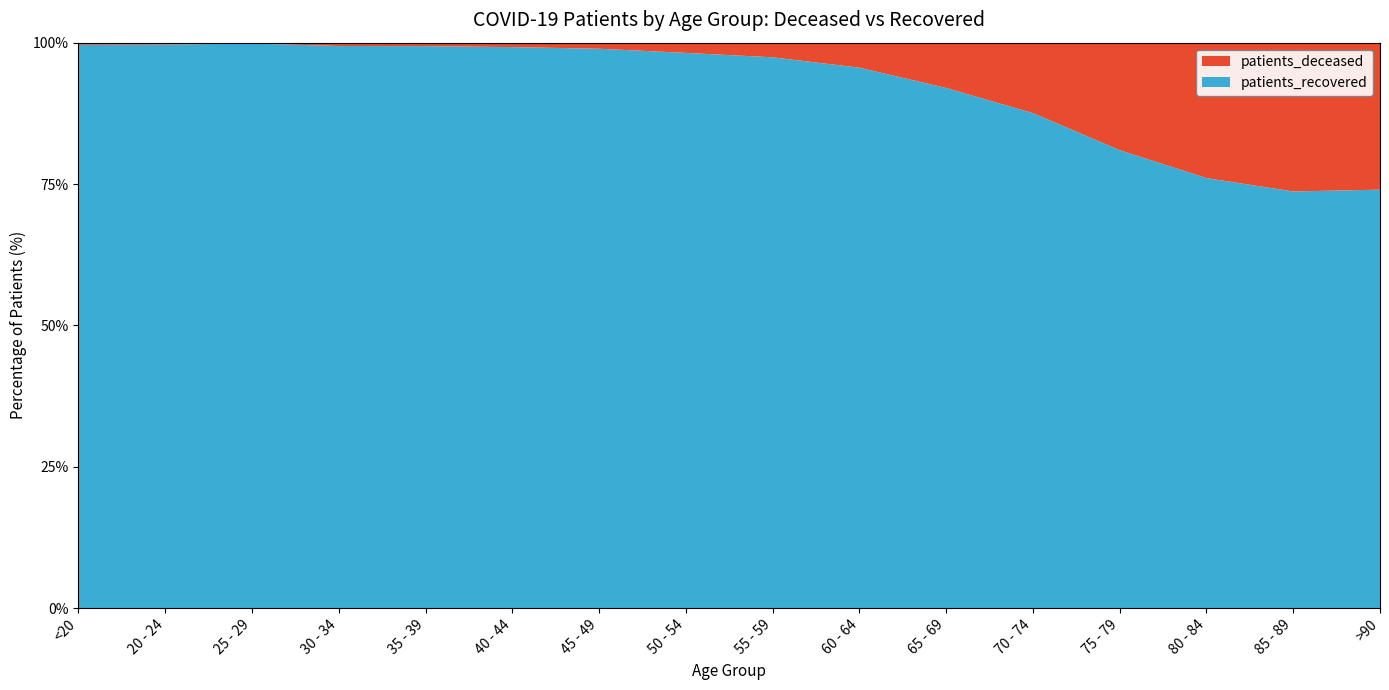

Reading left to right, transcribe all the data shown in this chart.

patients_deceased: <20=17	20 - 24=4	25 - 29=3	30 - 34=16	35 - 39=17	40 - 44=24	45 - 49=47	50 - 54=123	55 - 59=219	60 - 64=416	65 - 69=833	70 - 74=1653	75 - 79=2794	80 - 84=3222	85 - 89=2492	>90=1190
patients_recovered: <20=4447	20 - 24=1177	25 - 29=1994	30 - 34=2716	35 - 39=2770	40 - 44=3027	45 - 49=4326	50 - 54=6677	55 - 59=8246	60 - 64=8978	65 - 69=9564	70 - 74=11609	75 - 79=11893	80 - 84=10231	85 - 89=6978	>90=3388